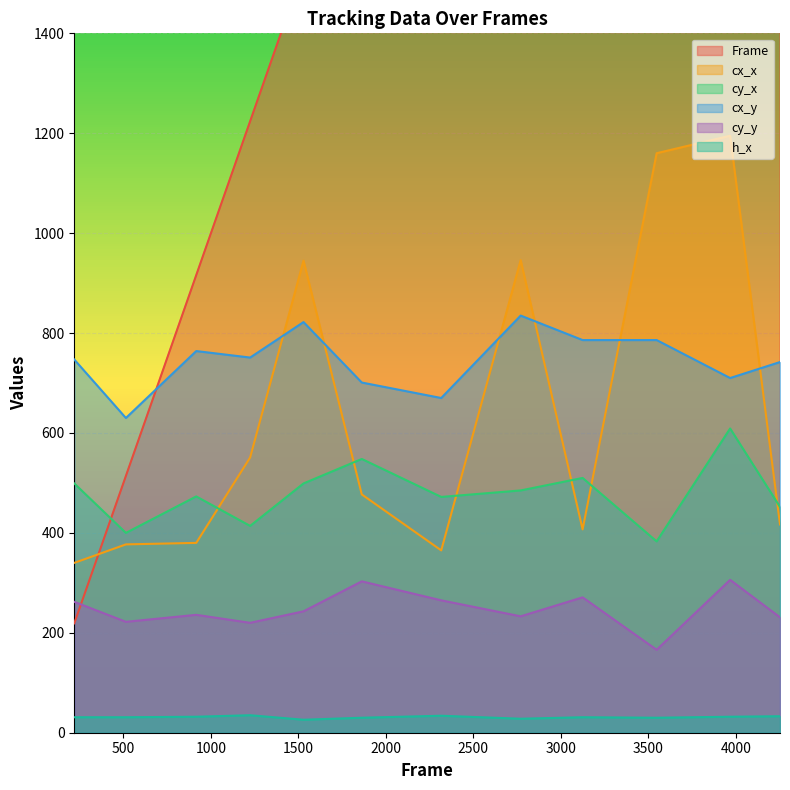

What is the average value of the cx_y series?

745